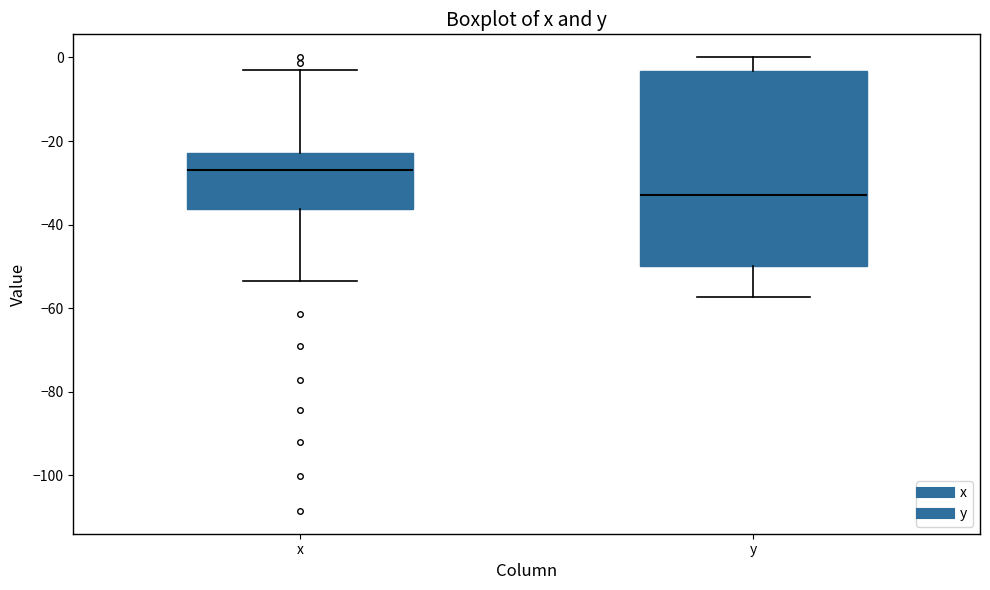

Comparing the boxes themselves (not the whiskers), which one is the tallest?

y